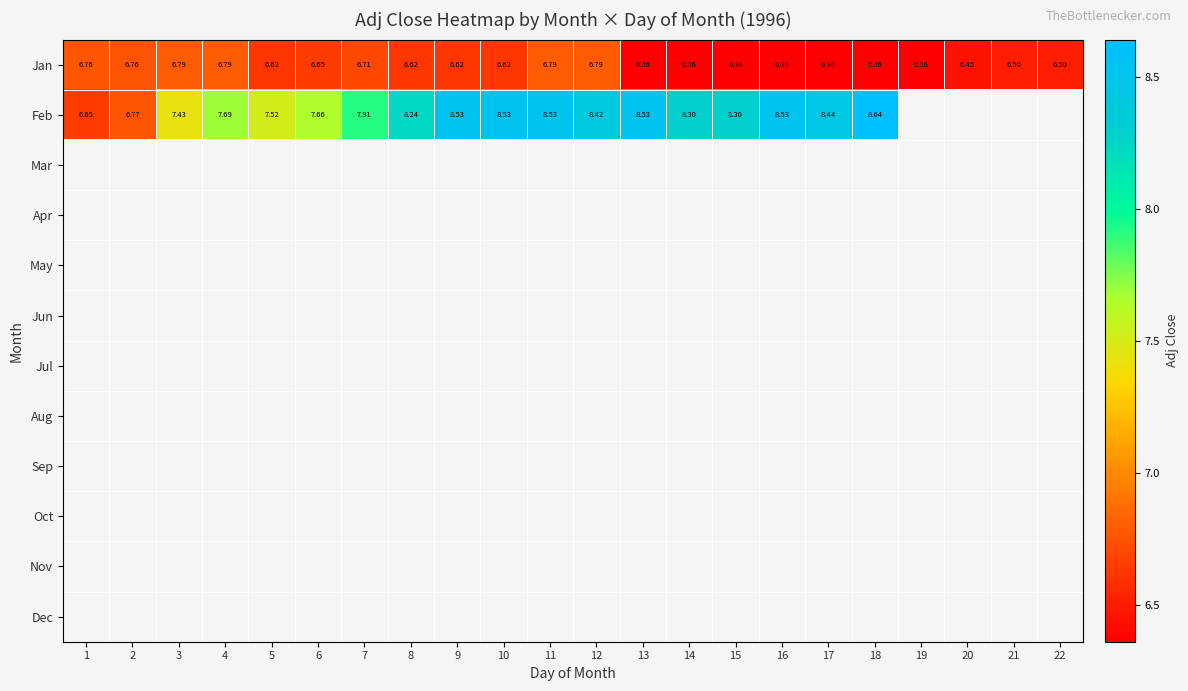

At which label does Feb first exceed 8?

8